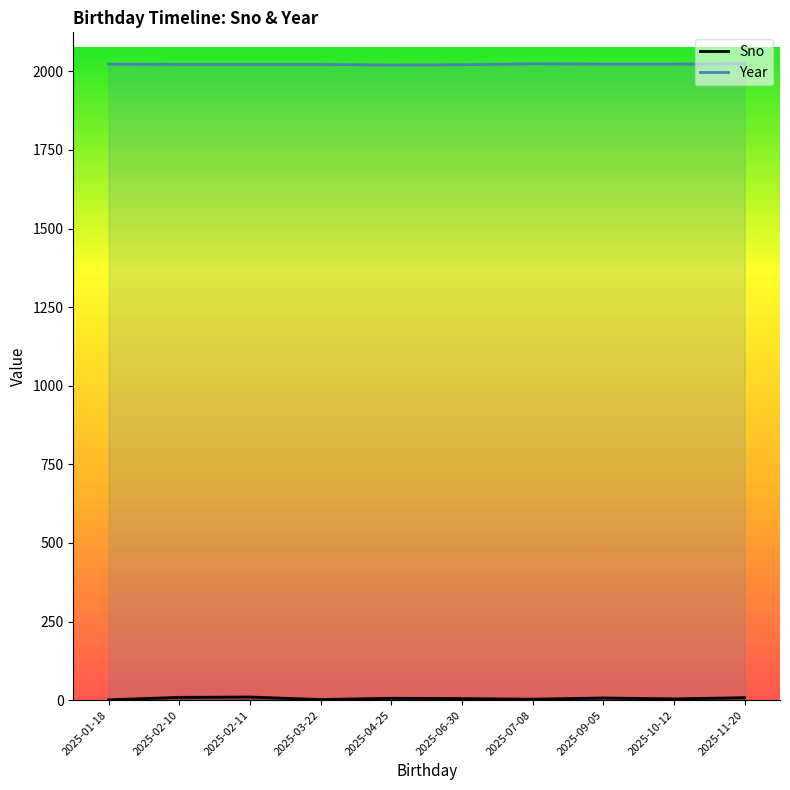

What is the average value of the Year series?

2022